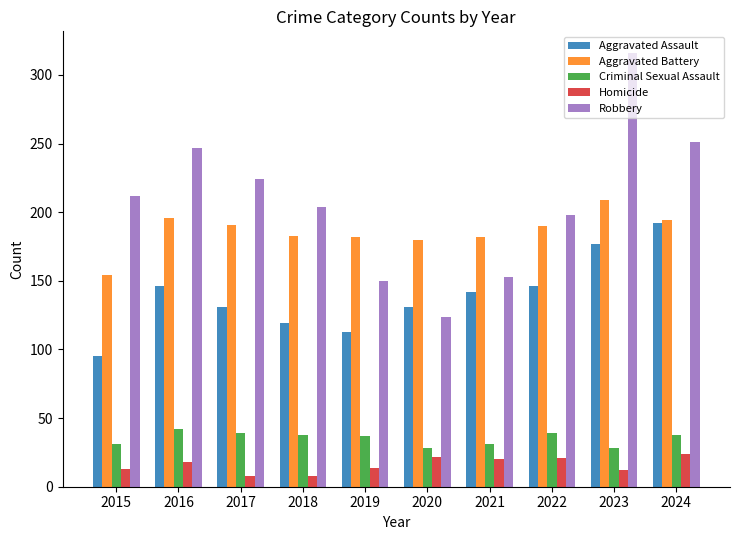

What is the total value across all series at 2022?

594